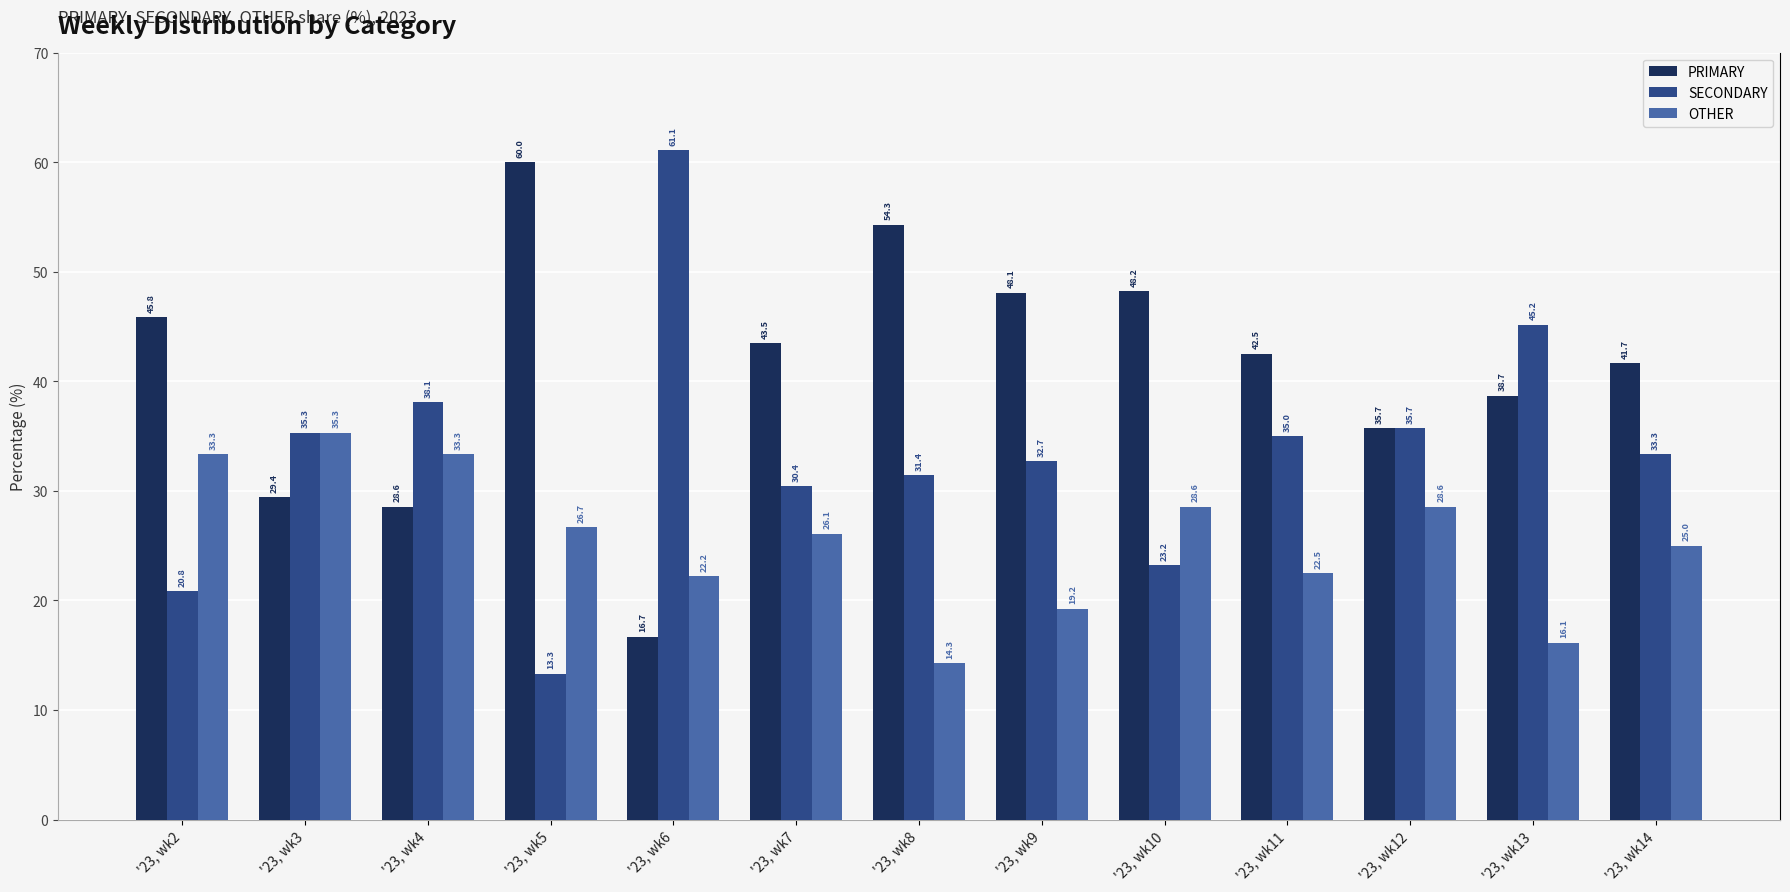

At how many categories does at least one series exceed 31?

13